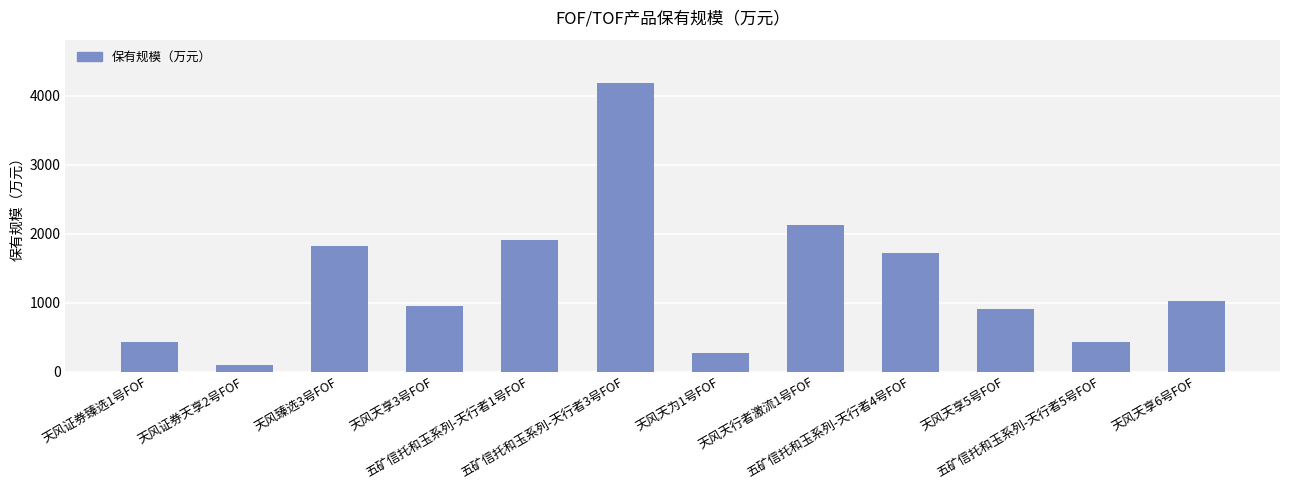

What is the difference between the maximum and second lowest values?

3909.0